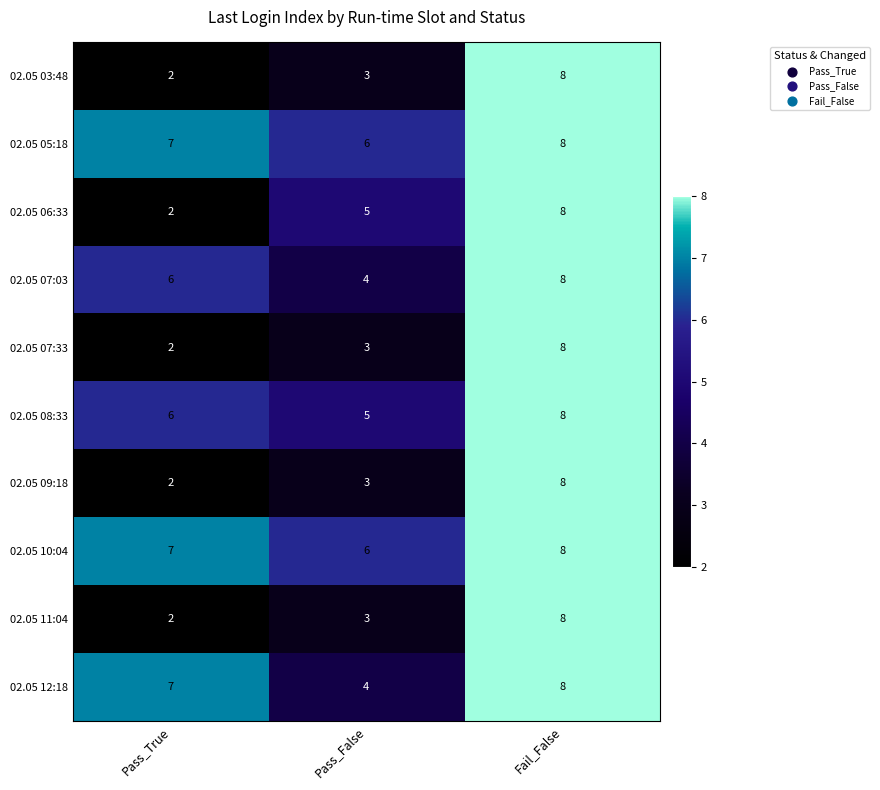

Count the number of data series in this chart.

10